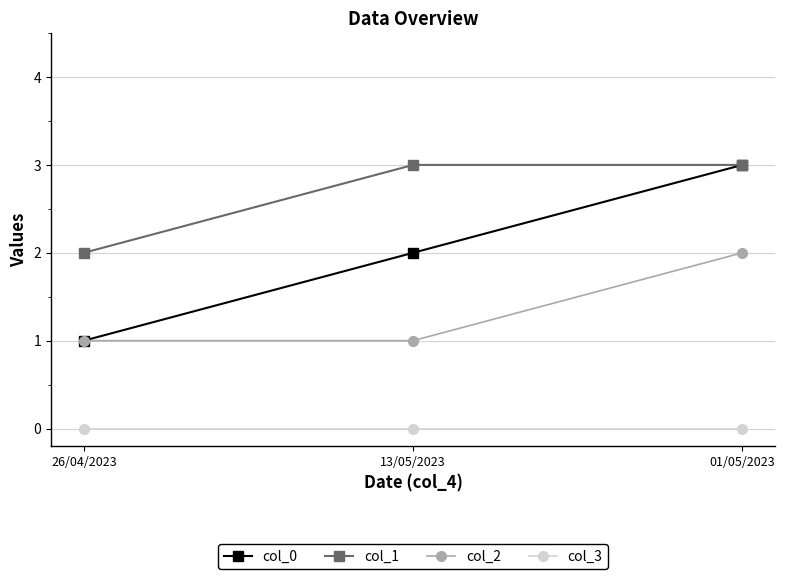

What is the label of the 2nd point from the right?

13/05/2023